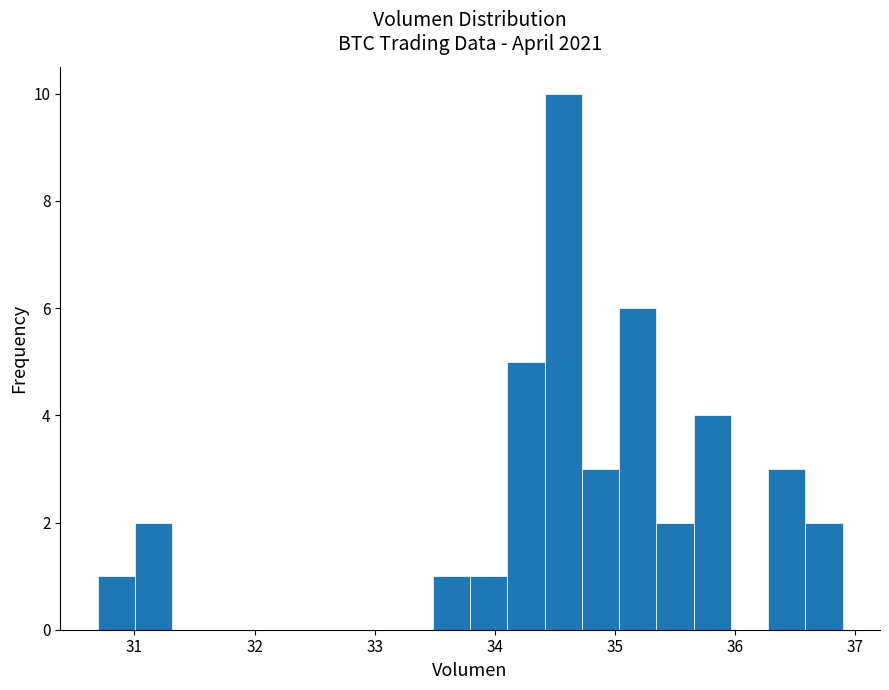

Around what value on the x-axis is the tallest bar? Give the approximate position of its centre, as read against the axis.

34.6